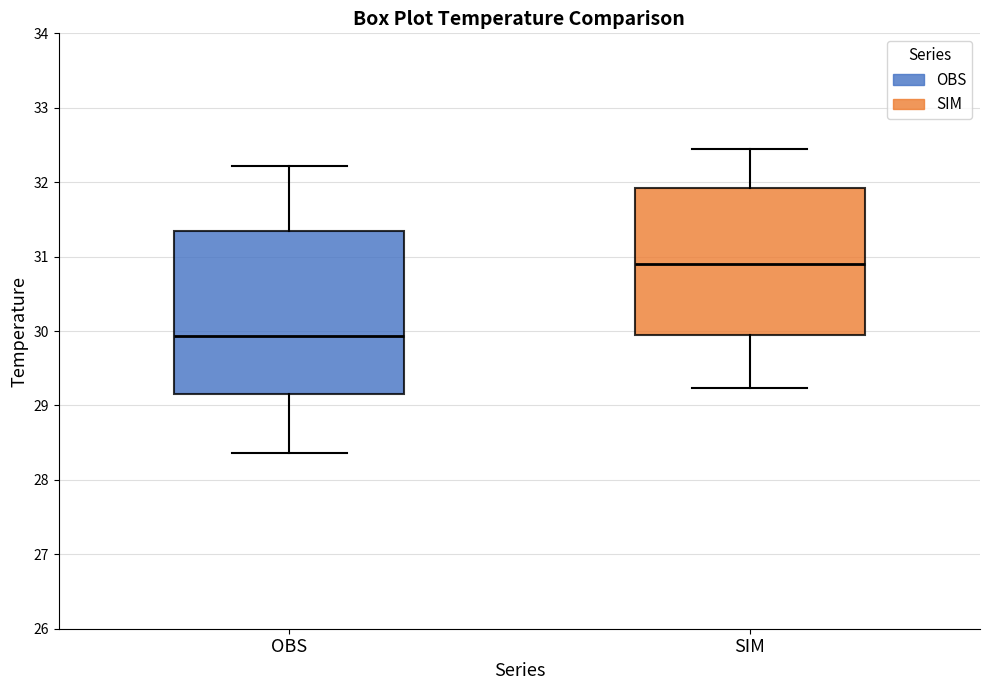

Which box is the tallest, from its lower edge to its upper edge?

OBS